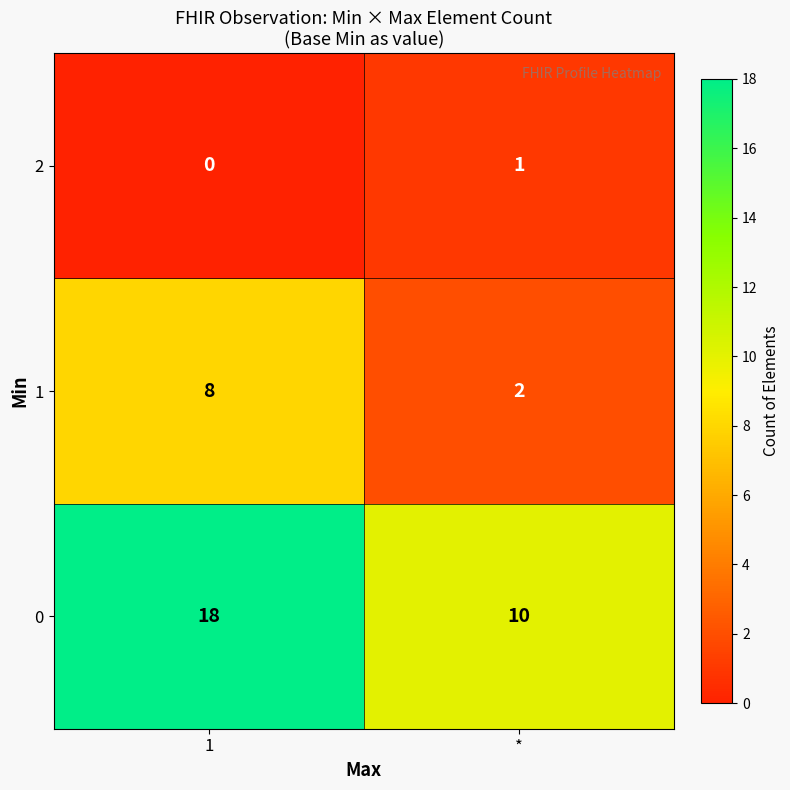

What is the average value of the 1 series?

5